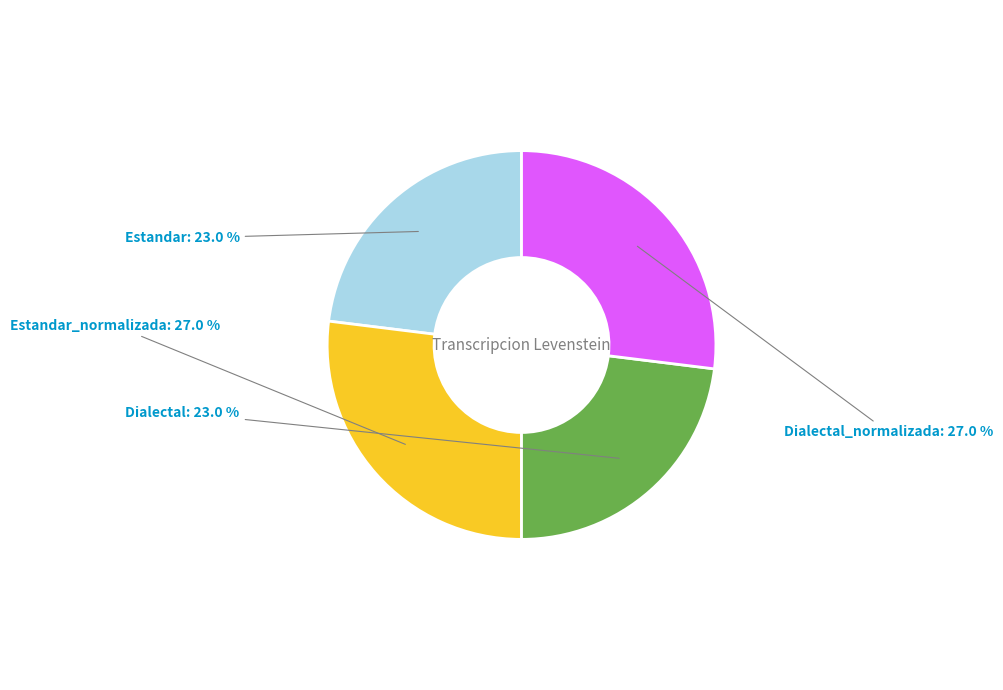

Is there a majority slice in this chart?

No